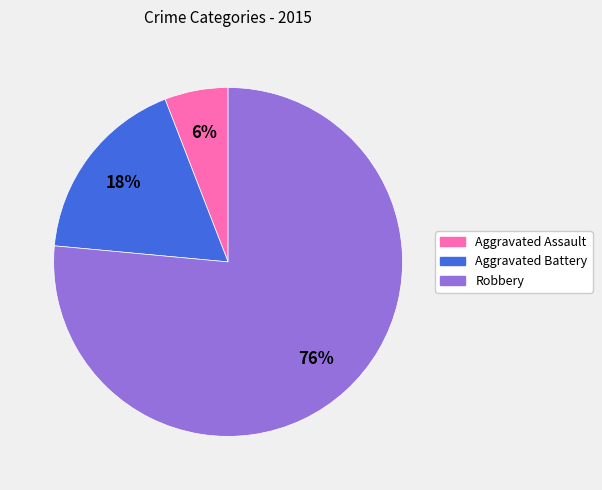

To the nearest percent, what is the combined percentage of Robbery and Aggravated Battery?

94%